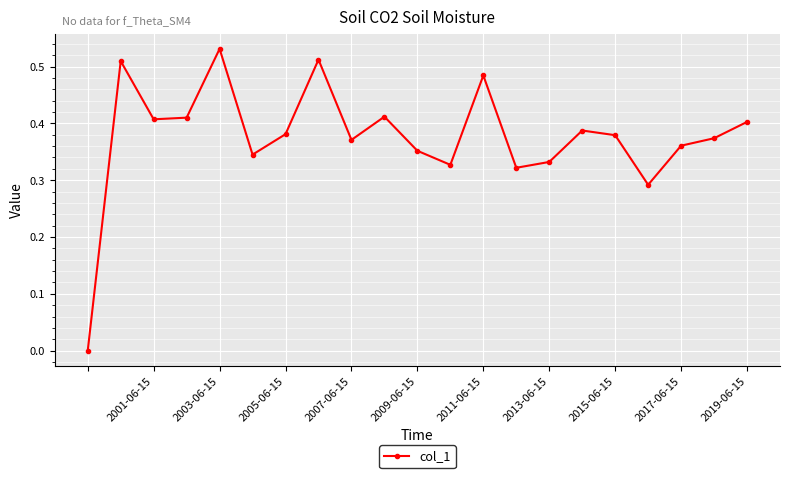

What is the sum of all values?

7.9